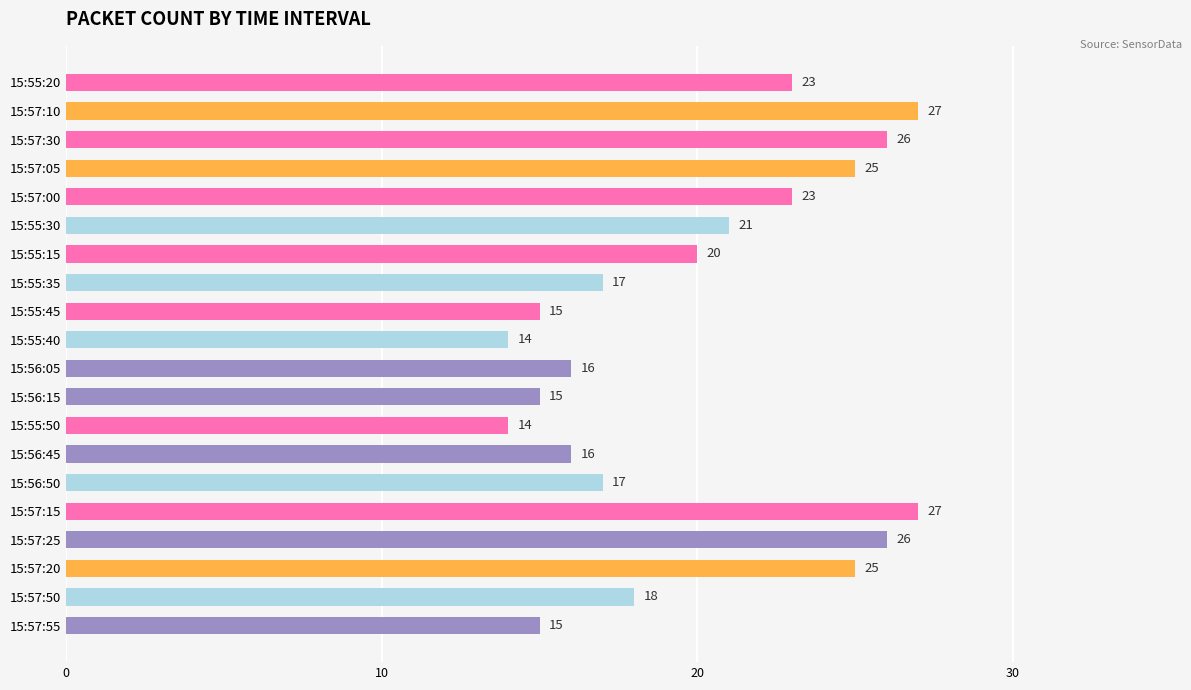

What value does the data have at 15:57:20?

25